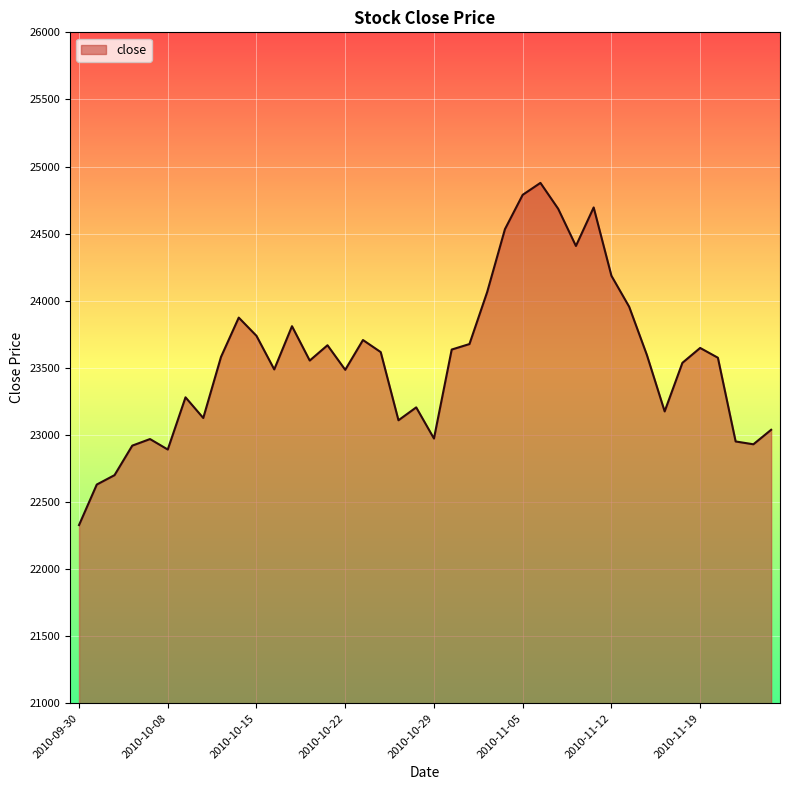

What is the minimum value shown in the chart?

22328